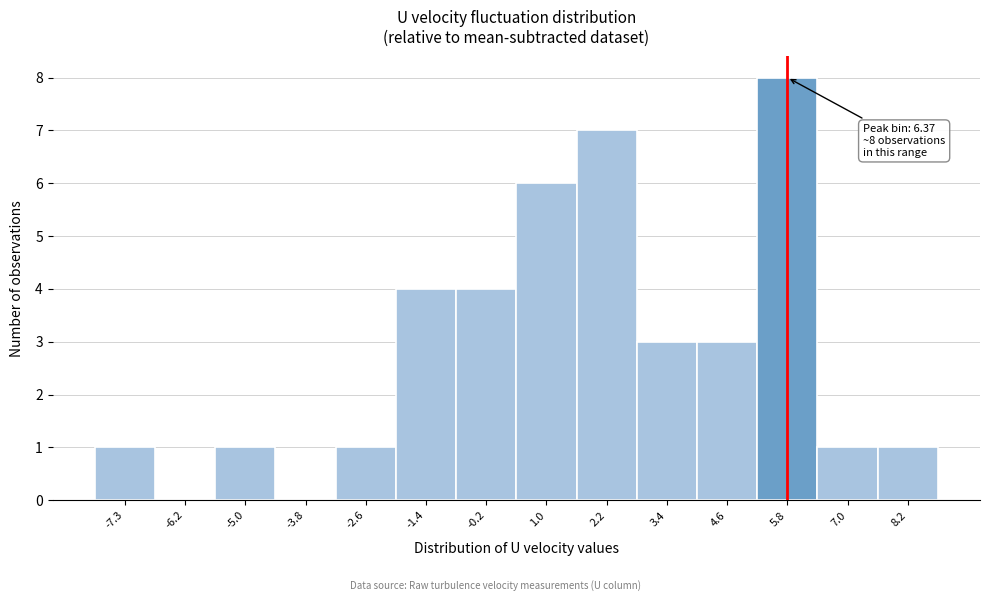

Reading left to right, extract all data points from this chart.

-7.3=1	-6.2=0	-5.0=1	-3.8=0	-2.6=1	-1.4=4	-0.2=4	1.0=6	2.2=7	3.4=3	4.6=3	5.8=8	7.0=1	8.2=1